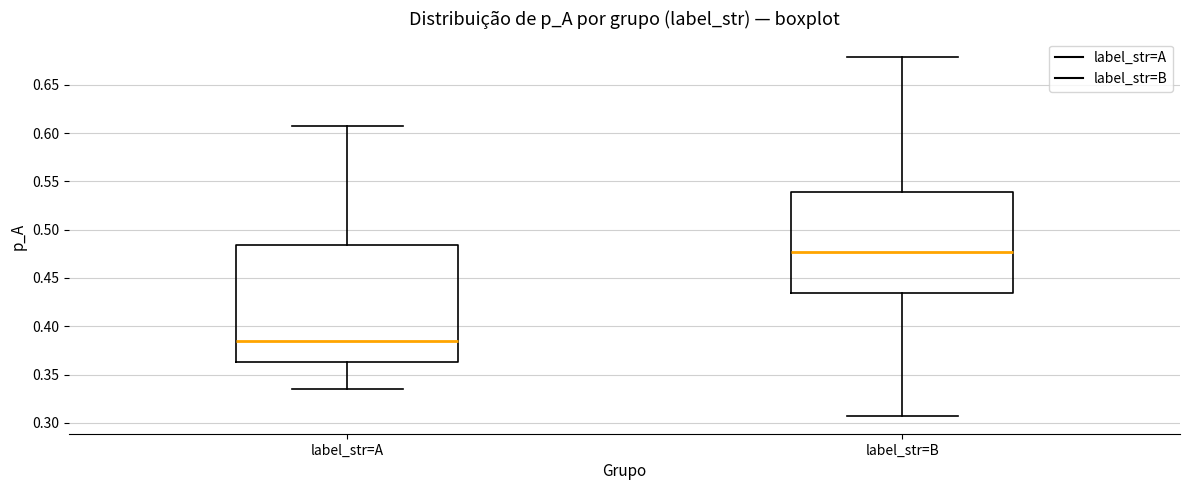

Which box's median line is the lowest?

label_str=A